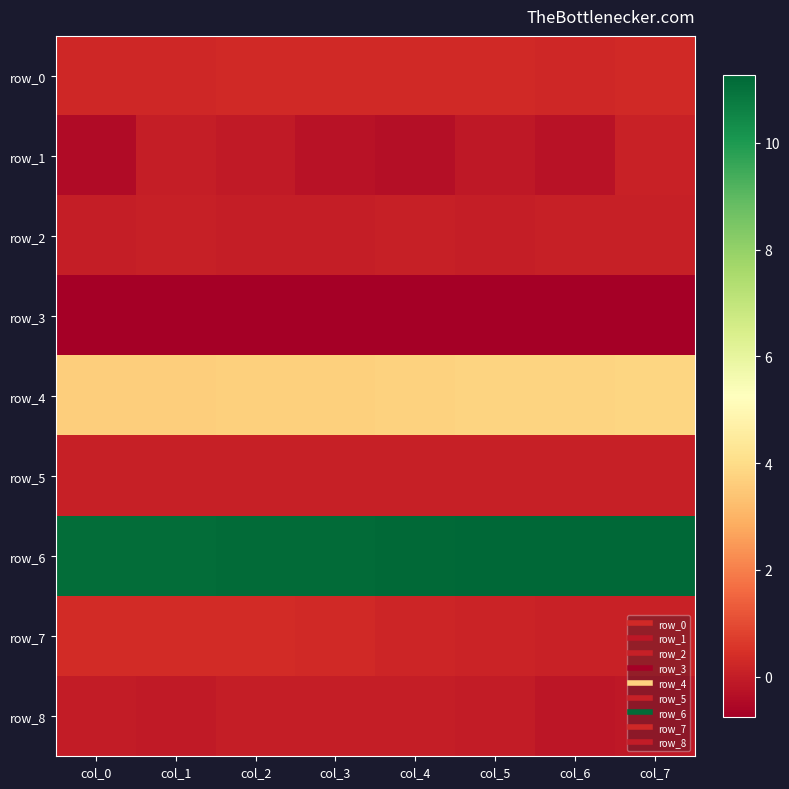

Which series changed the most between col_5 and col_6?

row_1